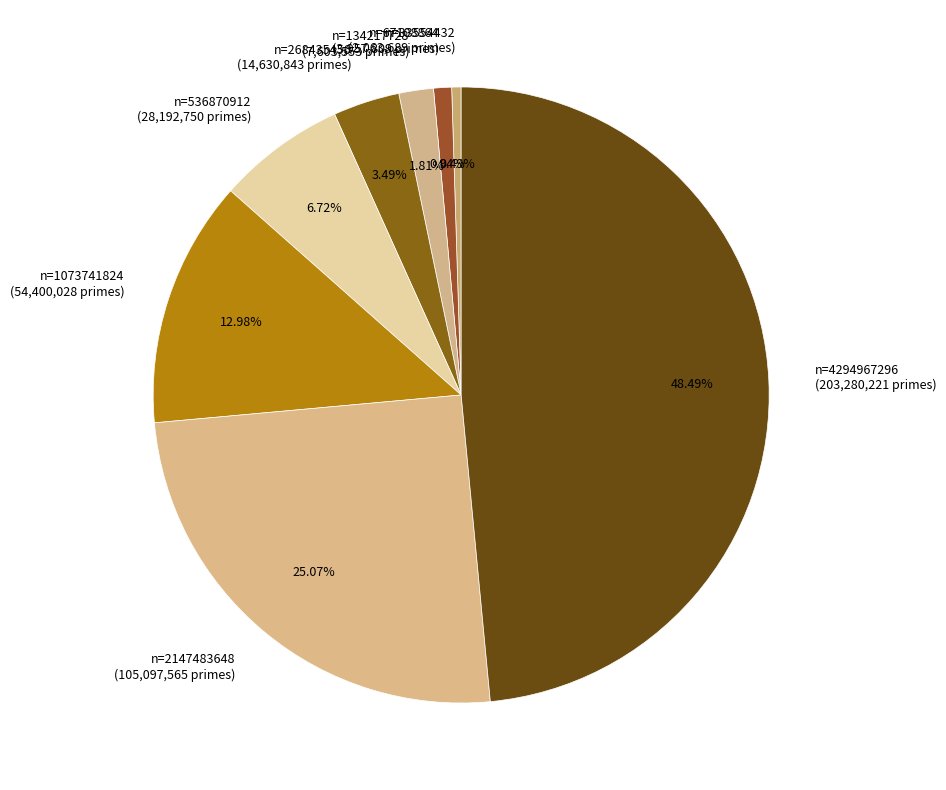

Is n=2147483648 (105,097,565 primes) the majority of the pie?

No